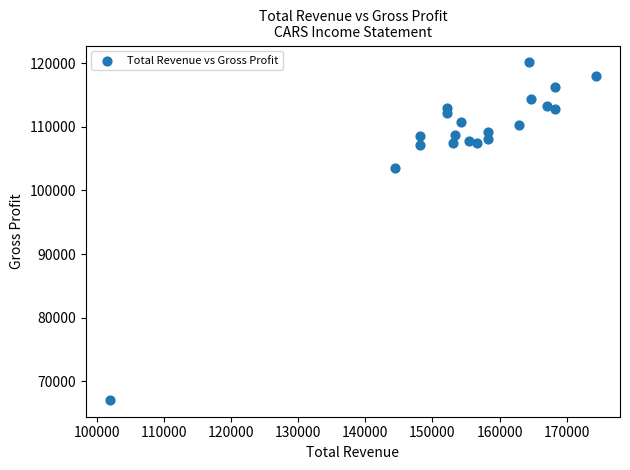

What is the range of X values (max minus min)?

72300